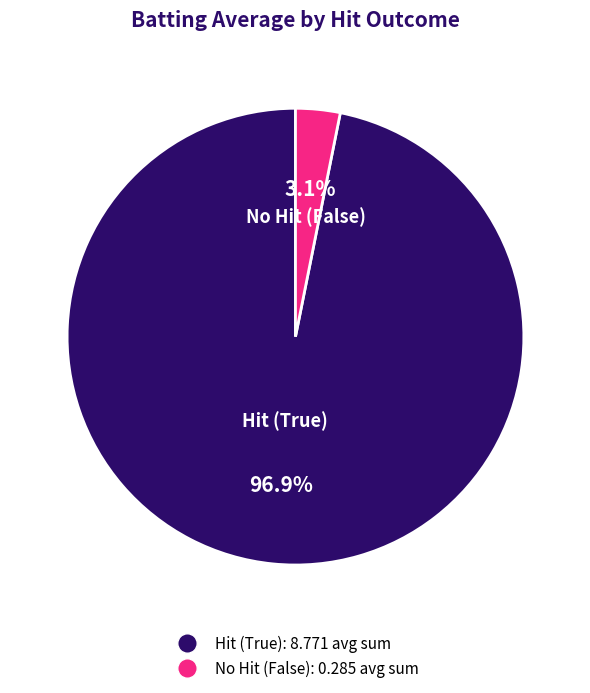

Is there any slice that represents more than half of the pie?

Yes